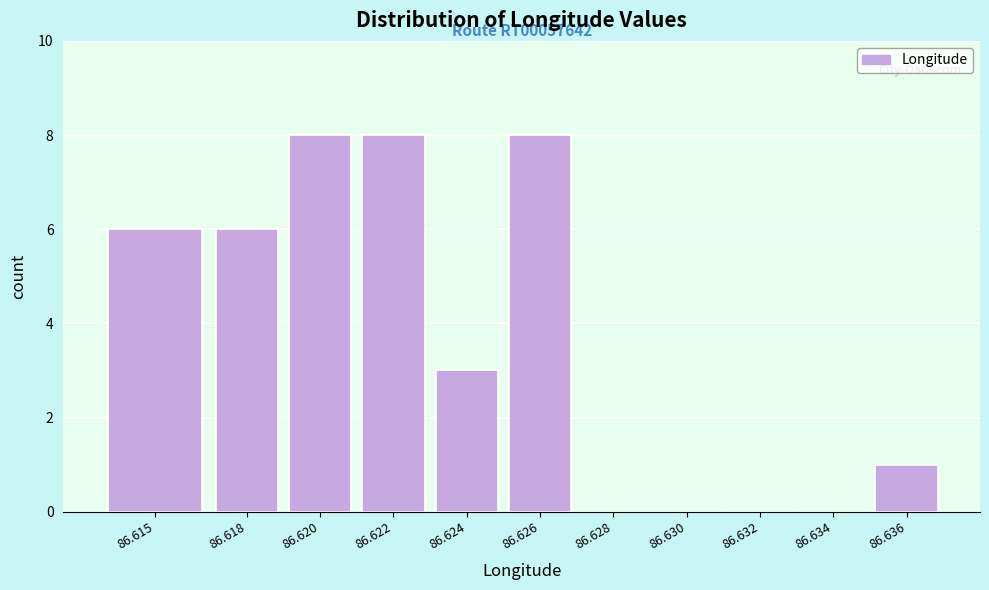

Reading left to right, list all the values displayed in this chart.

86.615=6	86.618=6	86.620=8	86.622=8	86.624=3	86.626=8	86.628=0	86.630=0	86.632=0	86.634=0	86.636=1